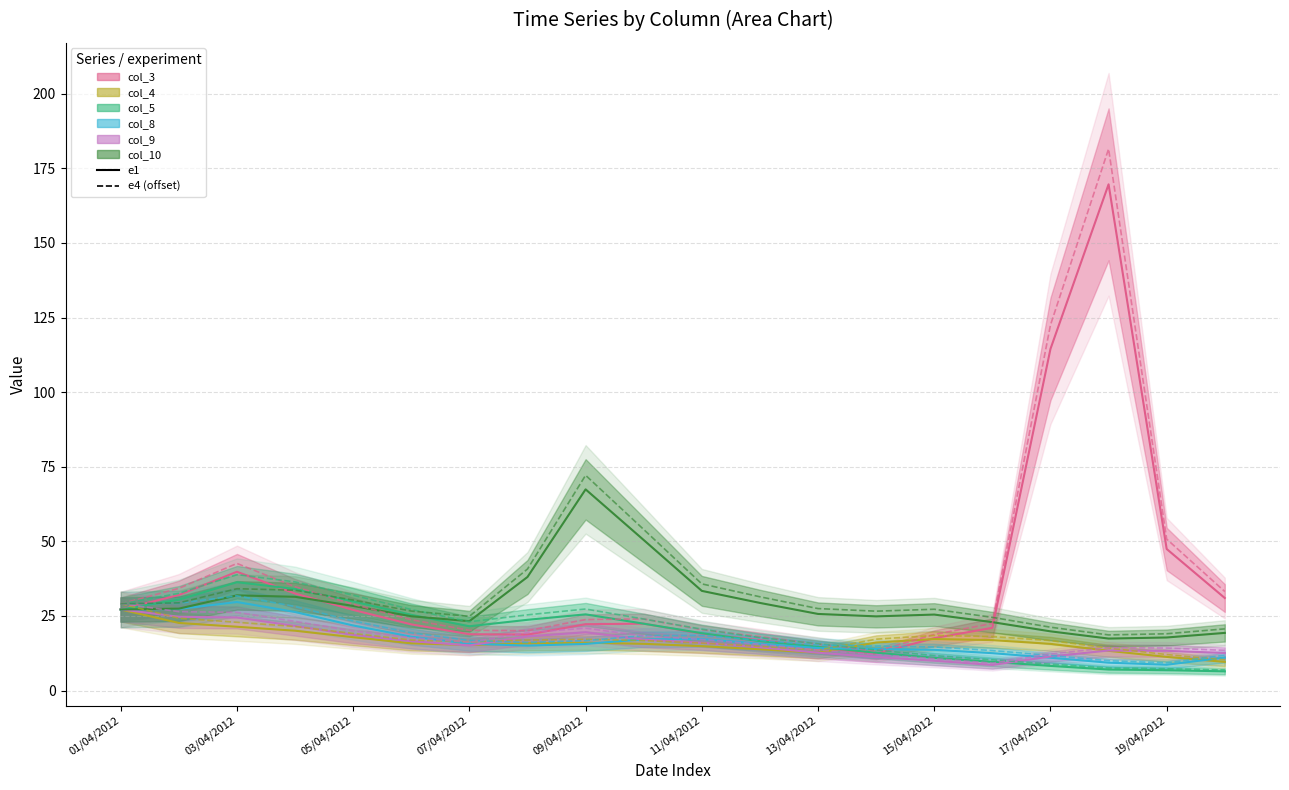

What is the value of the col_4 point at the 5th from the left?

17.9